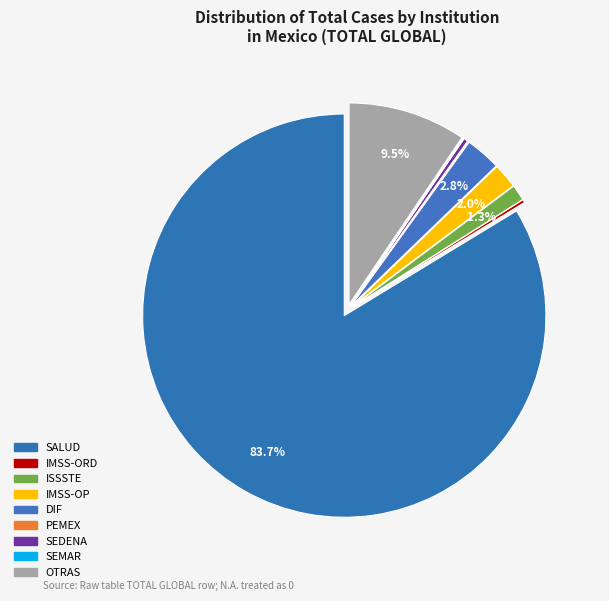

Rank the categories by value from highest to lowest.

SALUD, OTRAS, DIF, IMSS-OP, ISSSTE, SEDENA, IMSS-ORD, PEMEX, SEMAR